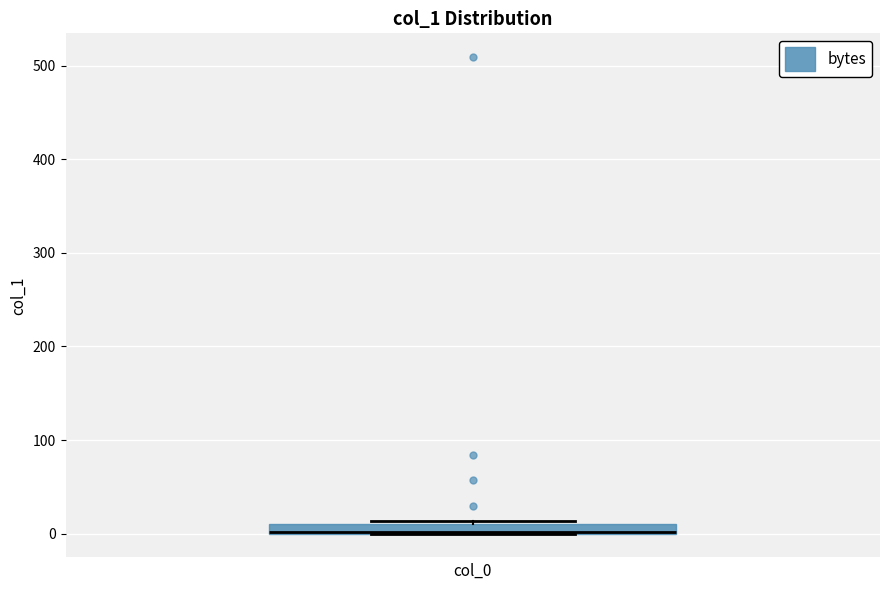

Where is the upper edge of the box on the y-axis? The values are not printed on the chart, so give them approximately, as read against the axis.

10